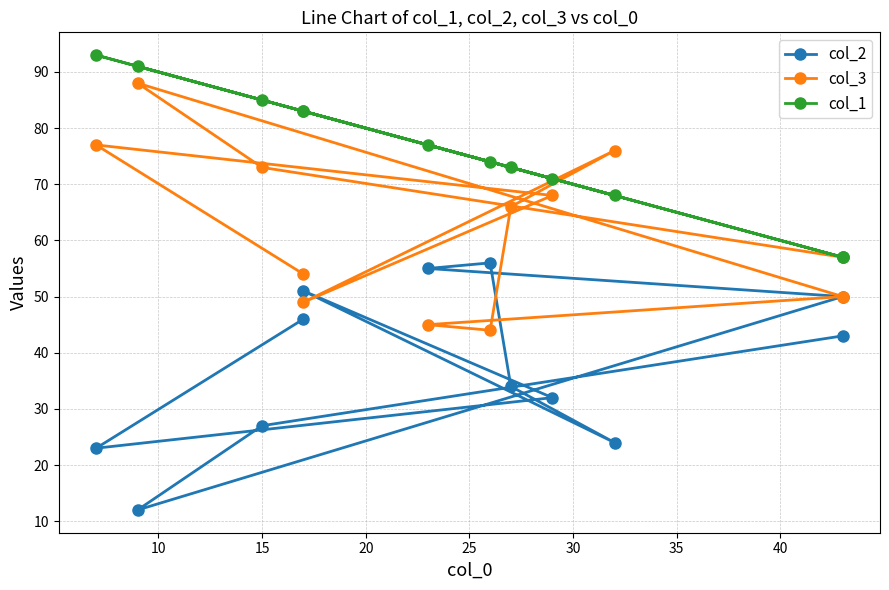

True or false: col_1 has more than 0 points higher than both neighbors.

True